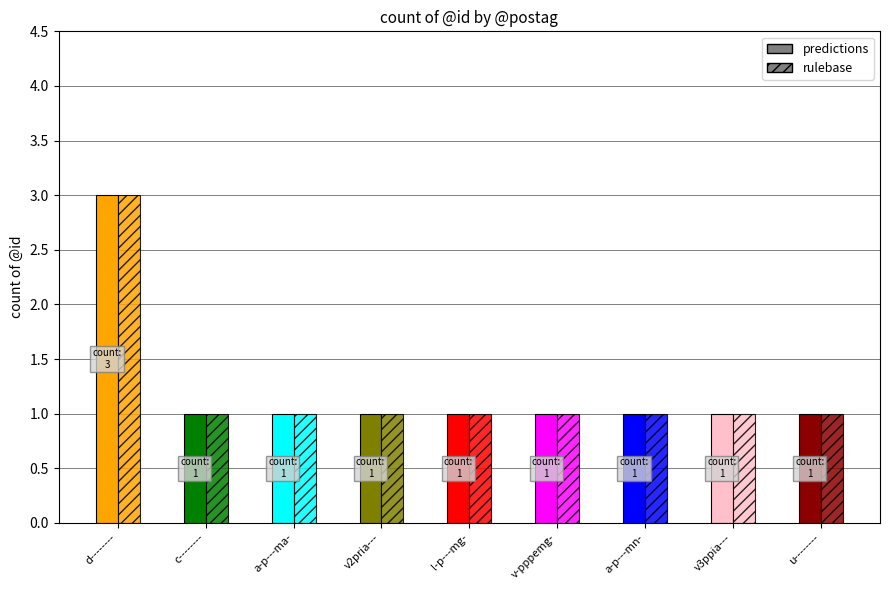

How many categories are shown in the chart?

9